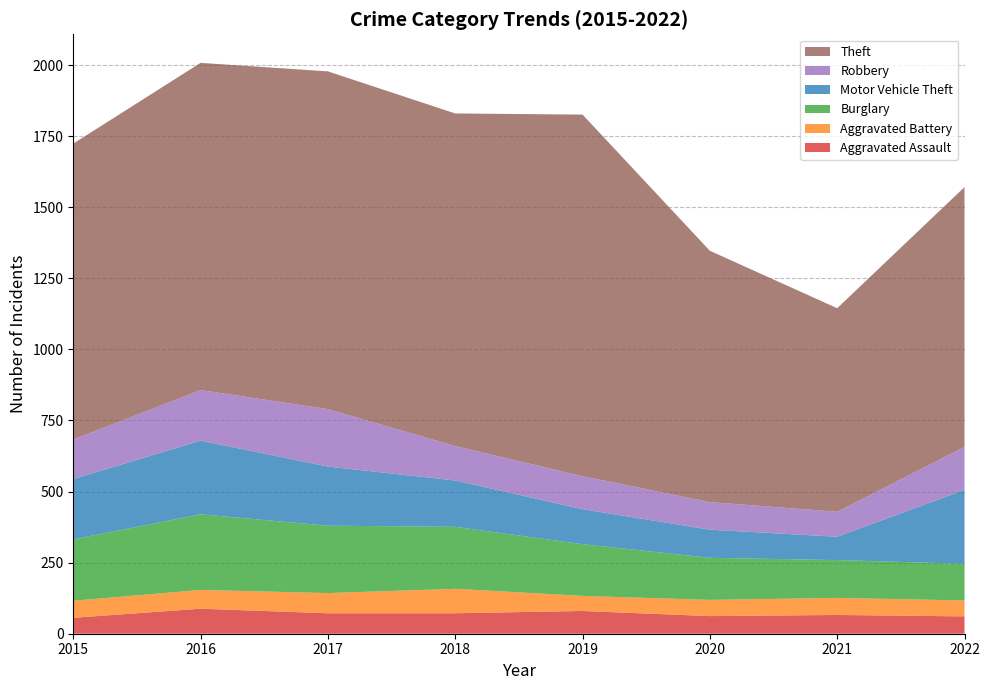

Reading left to right, list all the values displayed in this chart.

Aggravated Assault: 56	88	72	72	80	62	66	61
Aggravated Battery: 60	66	71	86	53	57	60	56
Burglary: 216	266	237	218	182	148	133	129
Motor Vehicle Theft: 212	259	208	163	123	99	82	260
Robbery: 139	178	202	121	116	97	88	151
Theft: 1041	1151	1188	1170	1272	884	716	914